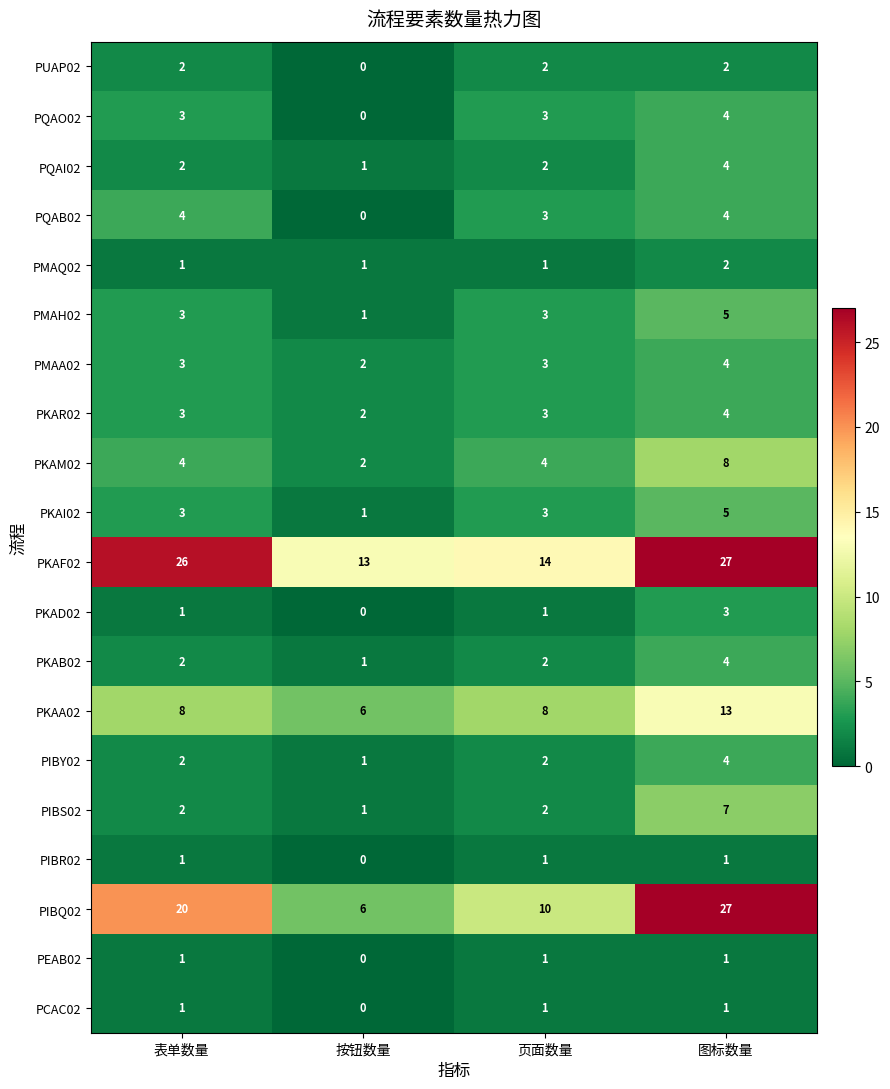

Count the PKAR02 values in the range 3 to 4.

3